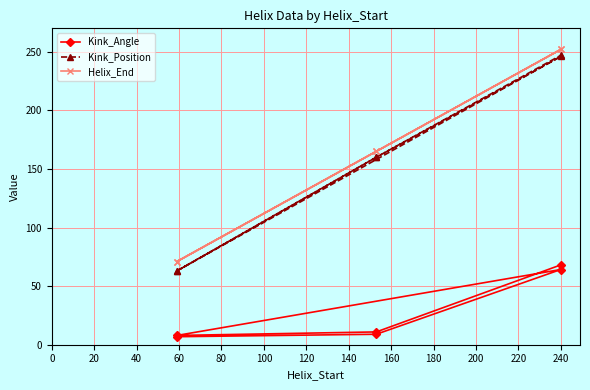

What position from the right is 80?

1